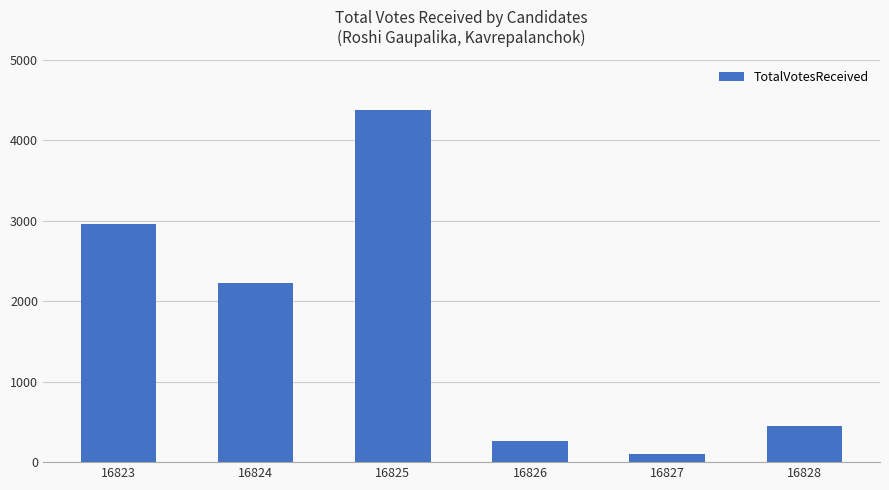

Is it true that the value at 16824 is 3924?

False